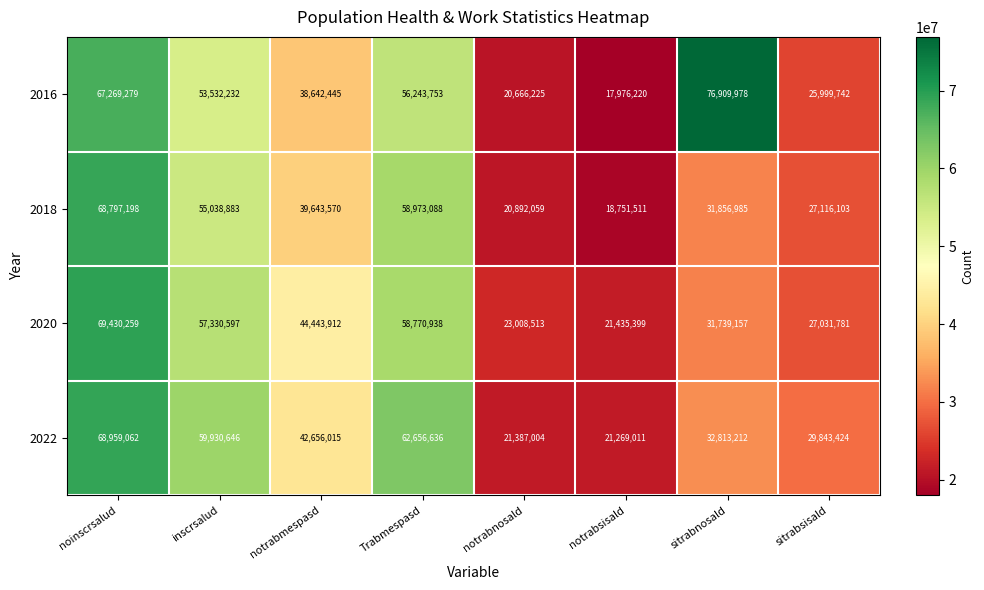

Which category has the highest value in the 2016 series?

sitrabnosald